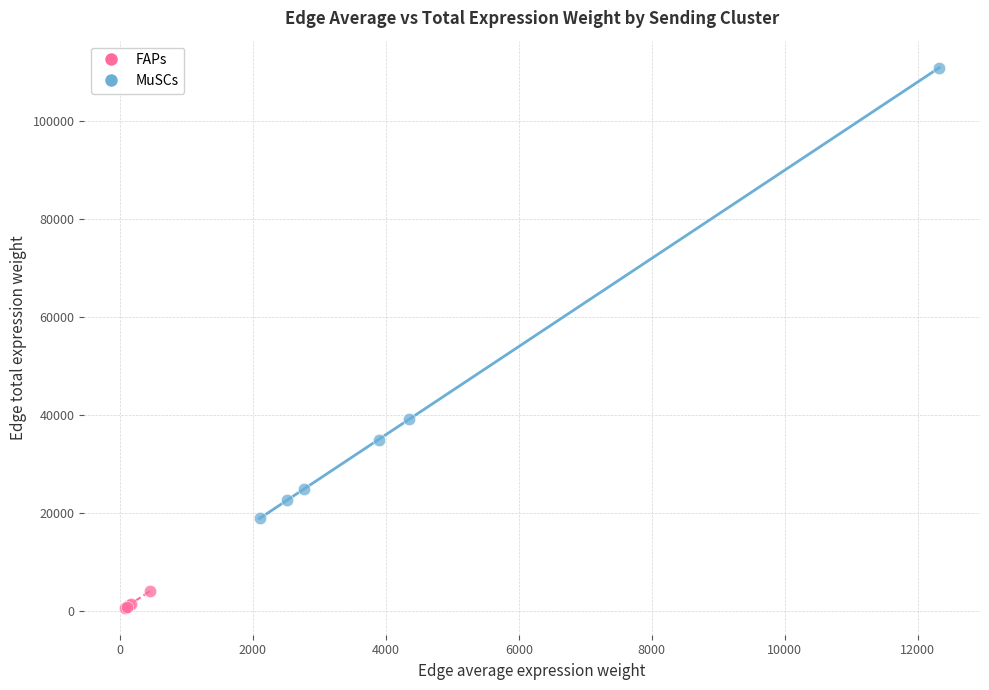

Which series reaches the minimum Y coordinate?

FAPs